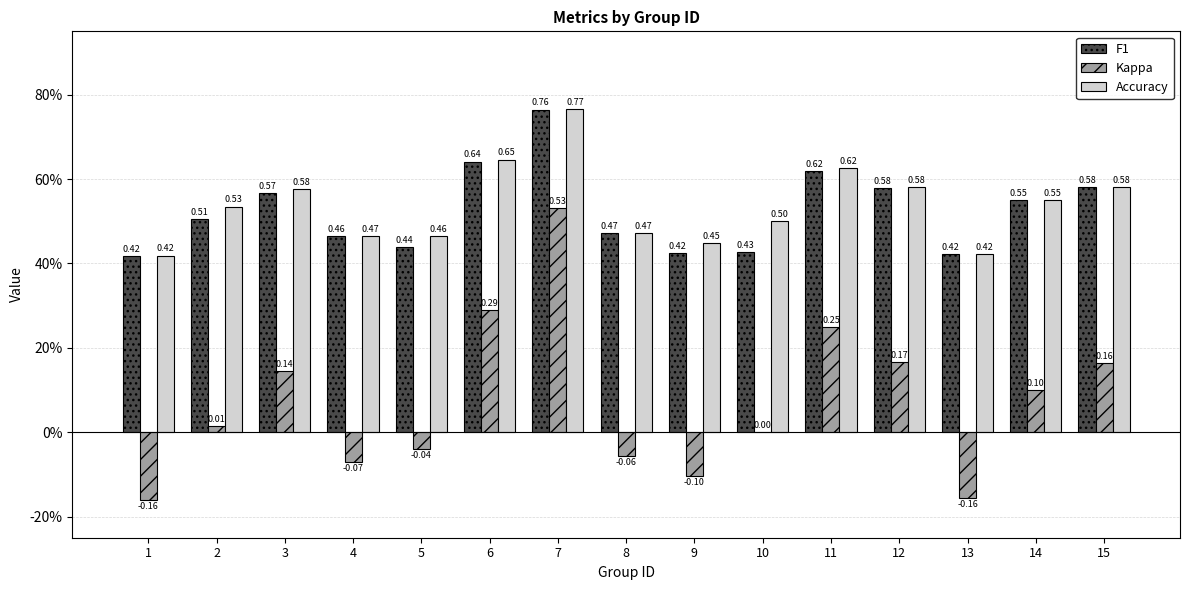

What is the average value of the Kappa series?

0.1